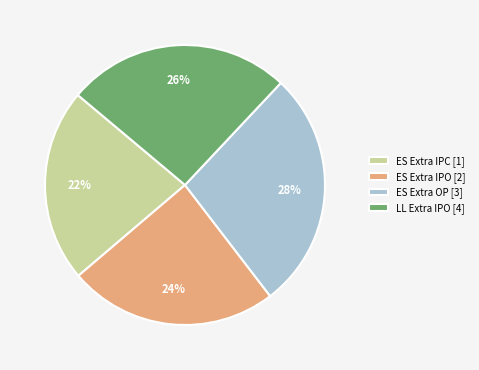

How many segments does this pie chart have?

4